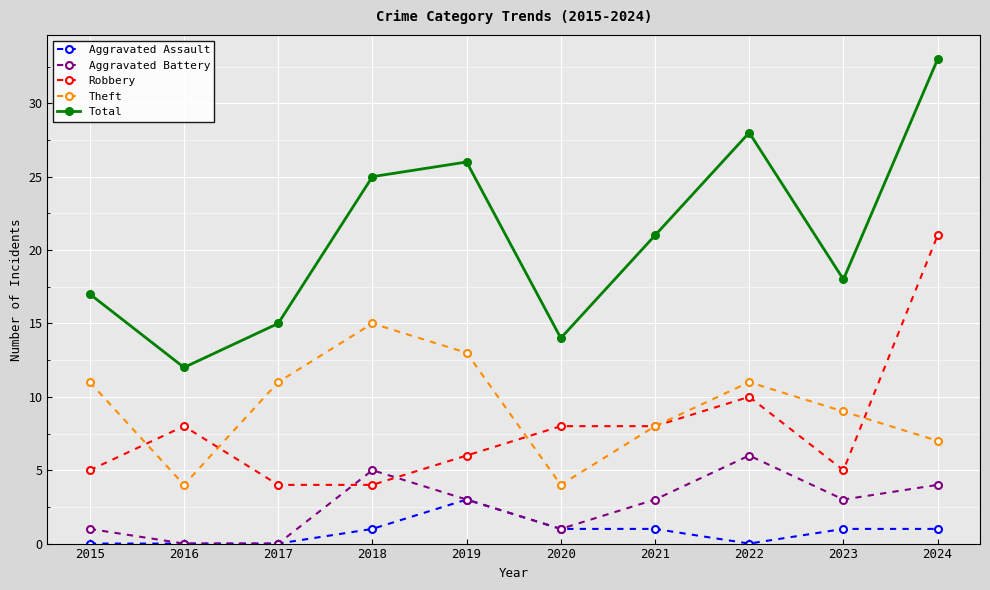

What is the spread (max minus min) of values at 2023?

17